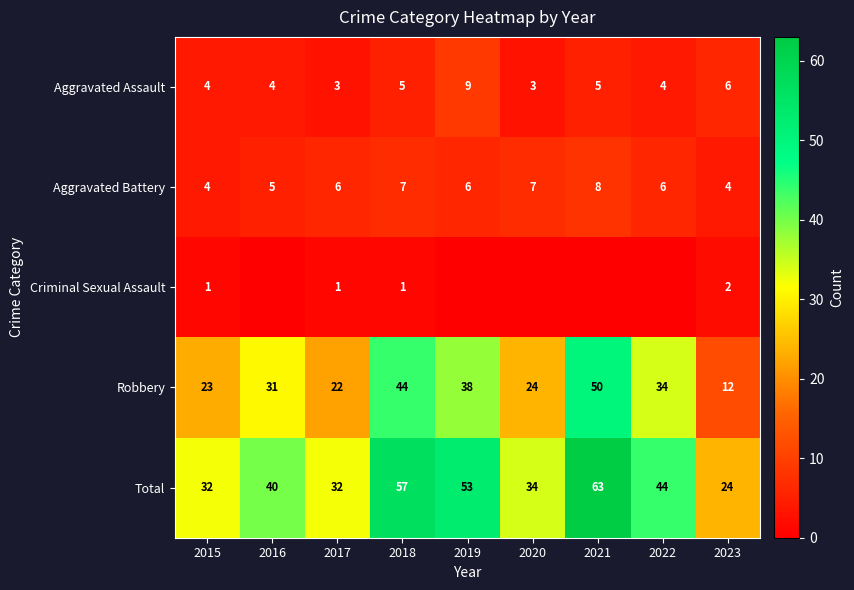

Which series changed the most between 2017 and 2019?

Total